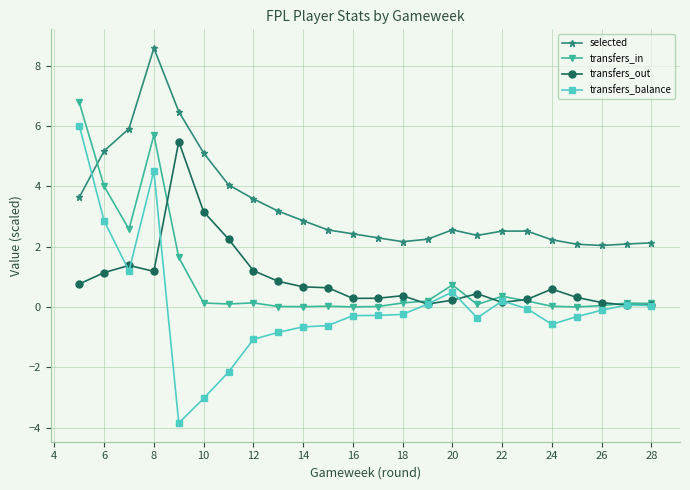

What are all the series names shown in the legend?

selected, transfers_in, transfers_out, transfers_balance